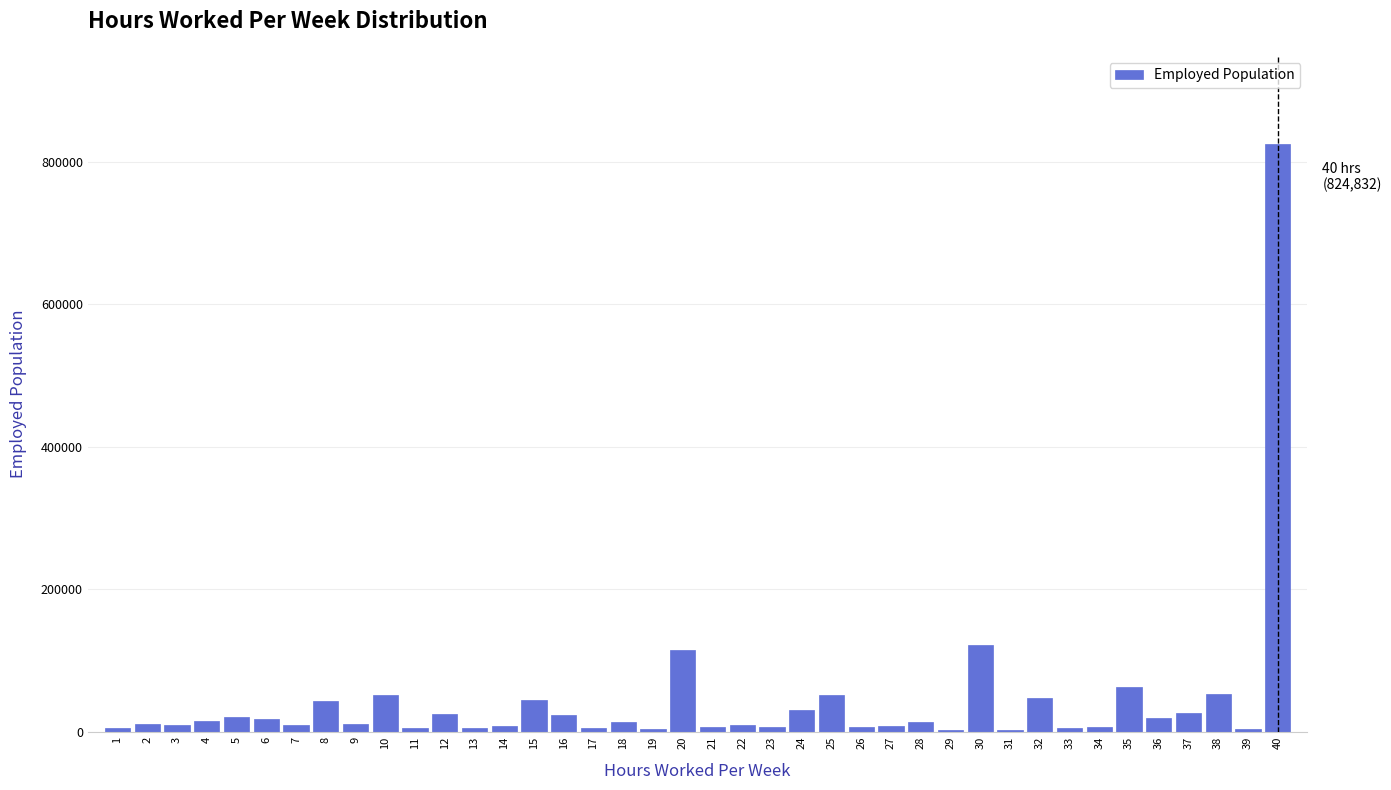

What is the sum of all values?

1755621